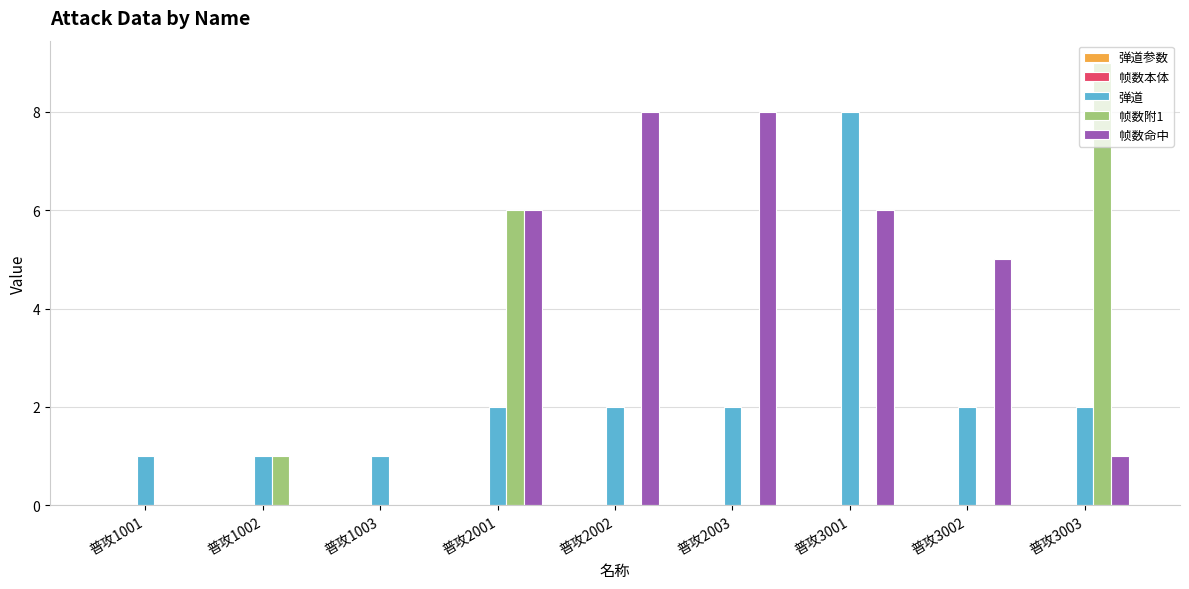

The value of 帧数命中 at 普攻2002 is 8. True or false?

True